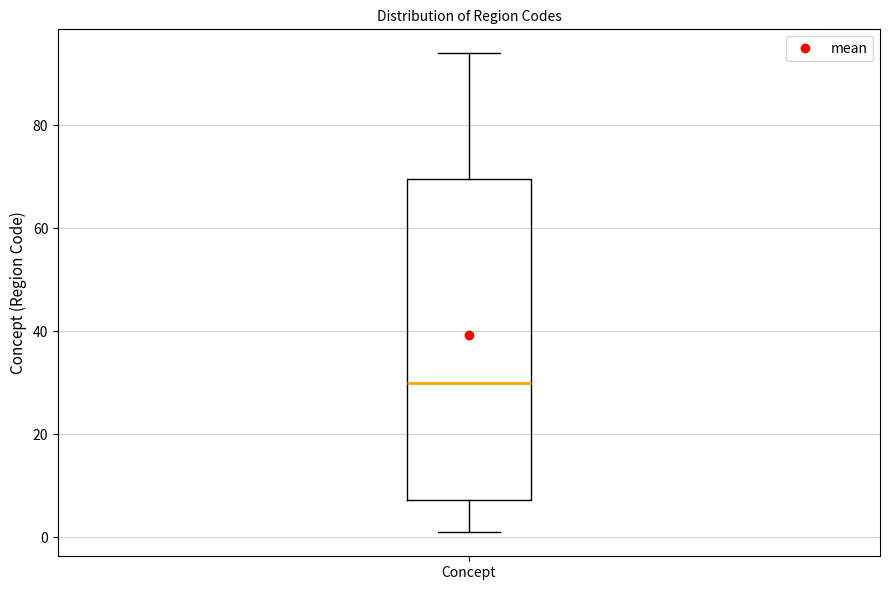

Read this box plot against the y-axis: the position of the median line, the range covered by the box, and the ends of both whiskers. The values are not printed on the chart, so give them approximately, as read against the axis.

median 30, box 8 to 70, whiskers 2 to 94